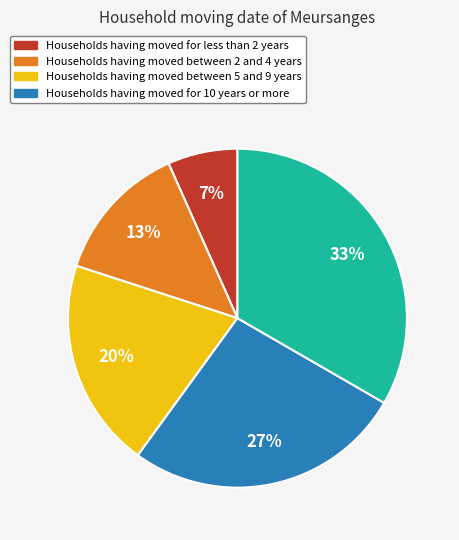

Is there any slice that represents more than half of the pie?

No